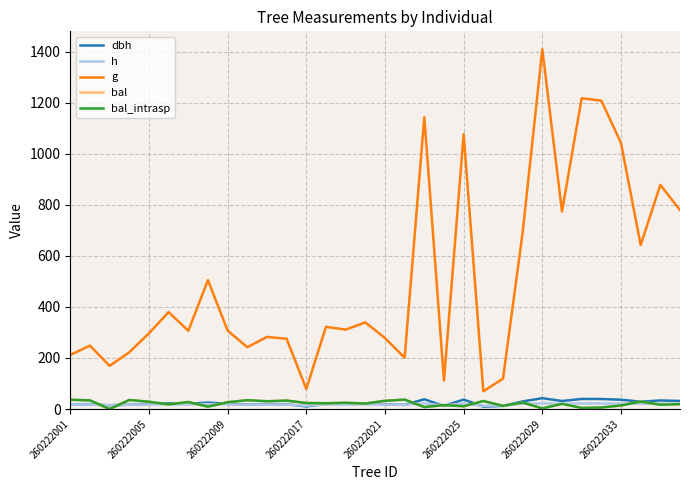

Does the chart have visible grid lines?

Yes